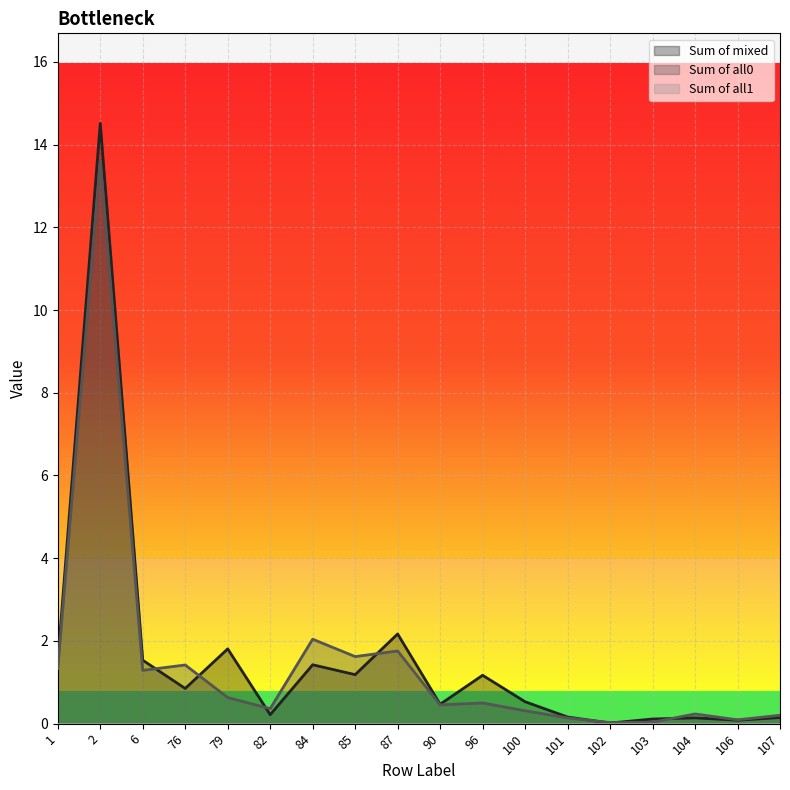

At which category is the sum across all series the highest?

2